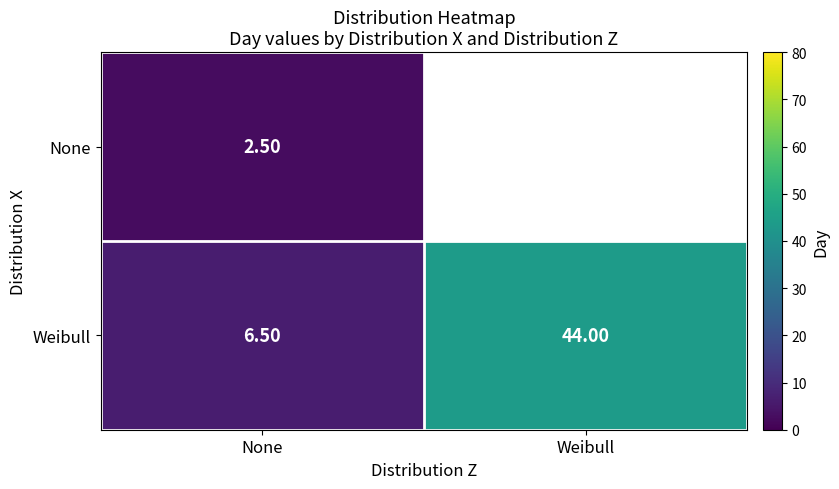

Between None and Weibull, which is larger?

Weibull